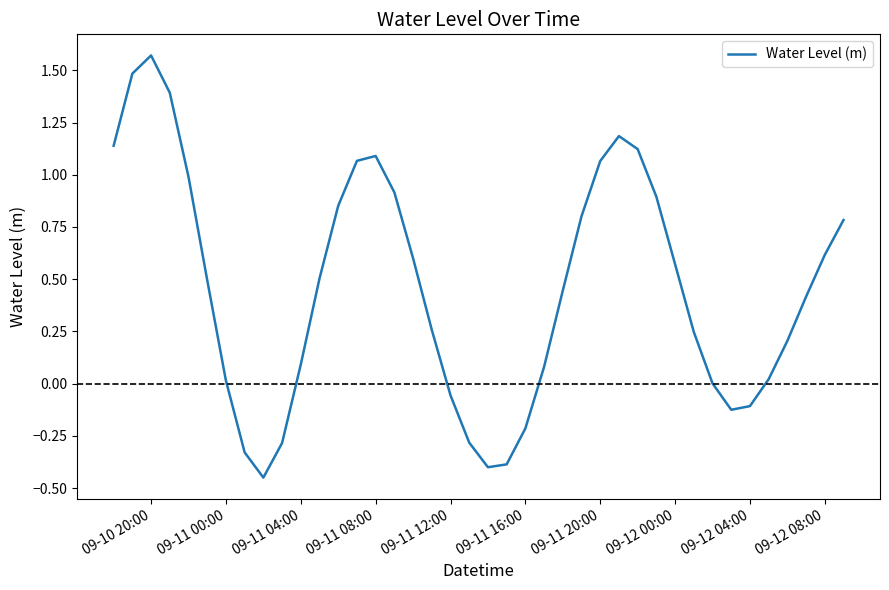

Does the chart have visible grid lines?

No